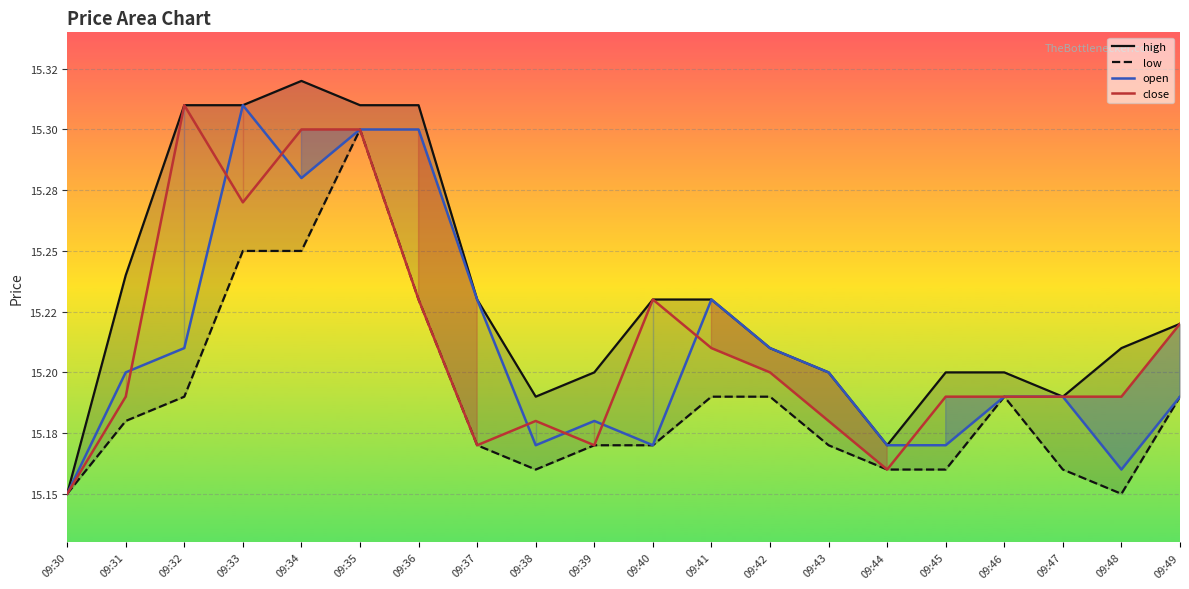

Which series ends up on top after the final intersection of close and open?

close